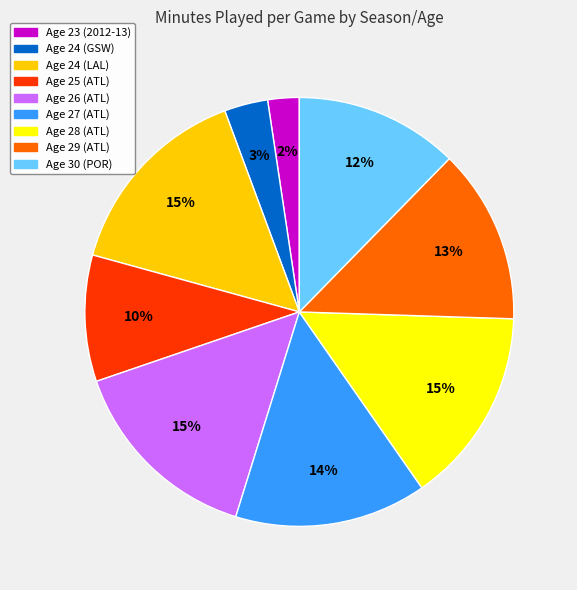

Does any single category account for the majority?

No